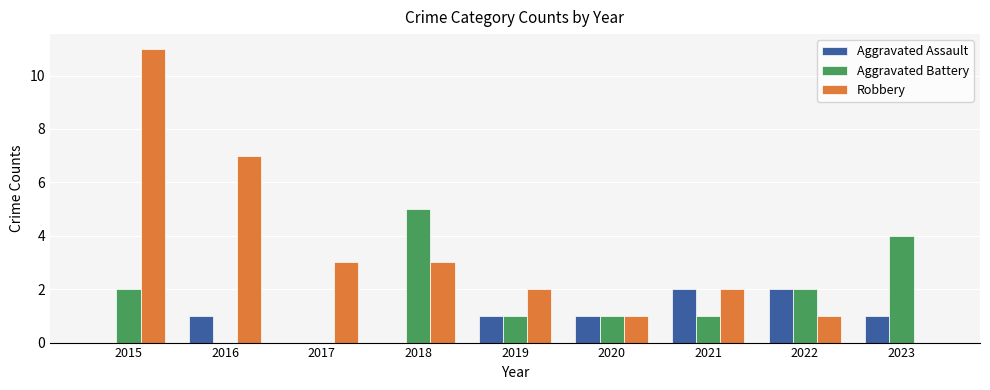

Between 2018 and 2020, which series saw the biggest shift?

Aggravated Battery